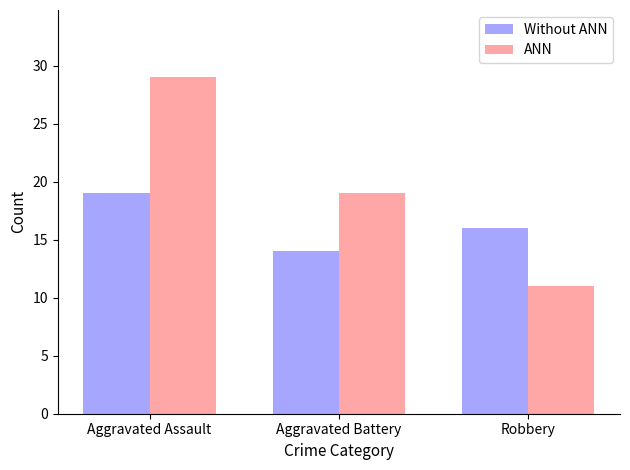

Rank the series at Aggravated Assault from highest to lowest value.

ANN, Without ANN